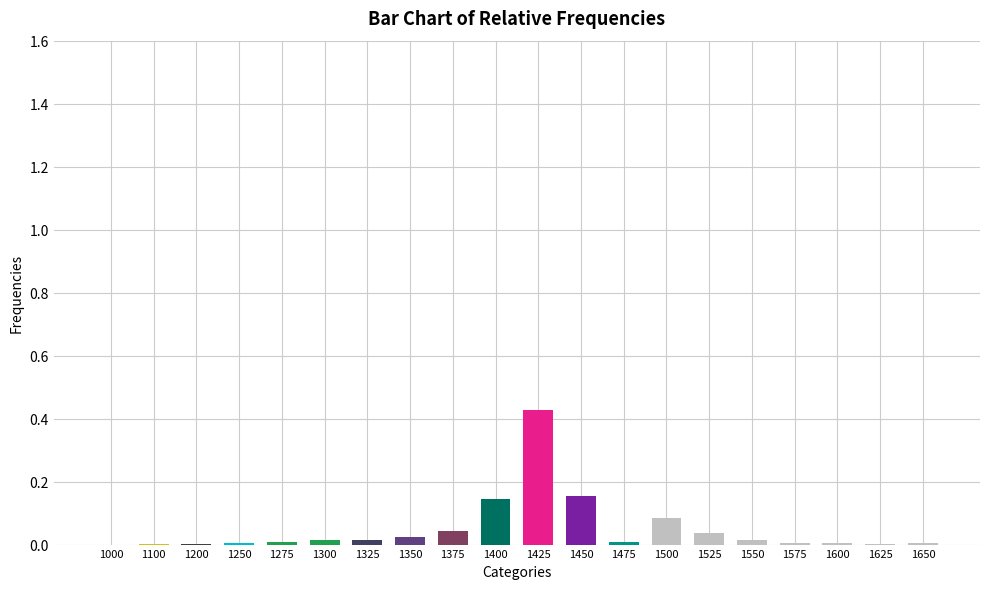

The value at 1625 is 0.0. True or false?

True